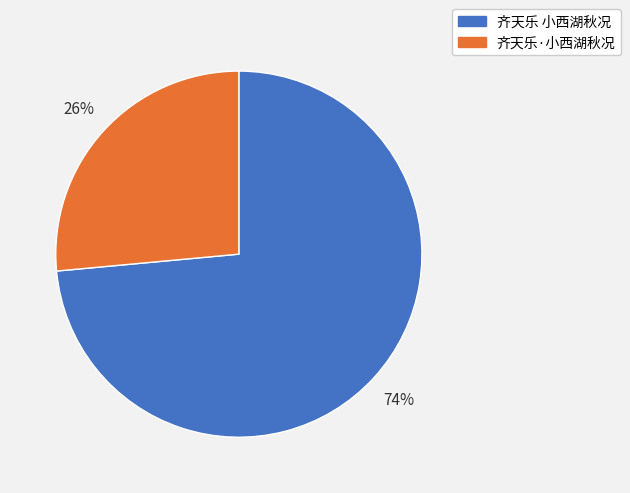

True or false: 齐天乐 小西湖秋况 accounts for 79% of the total.

False